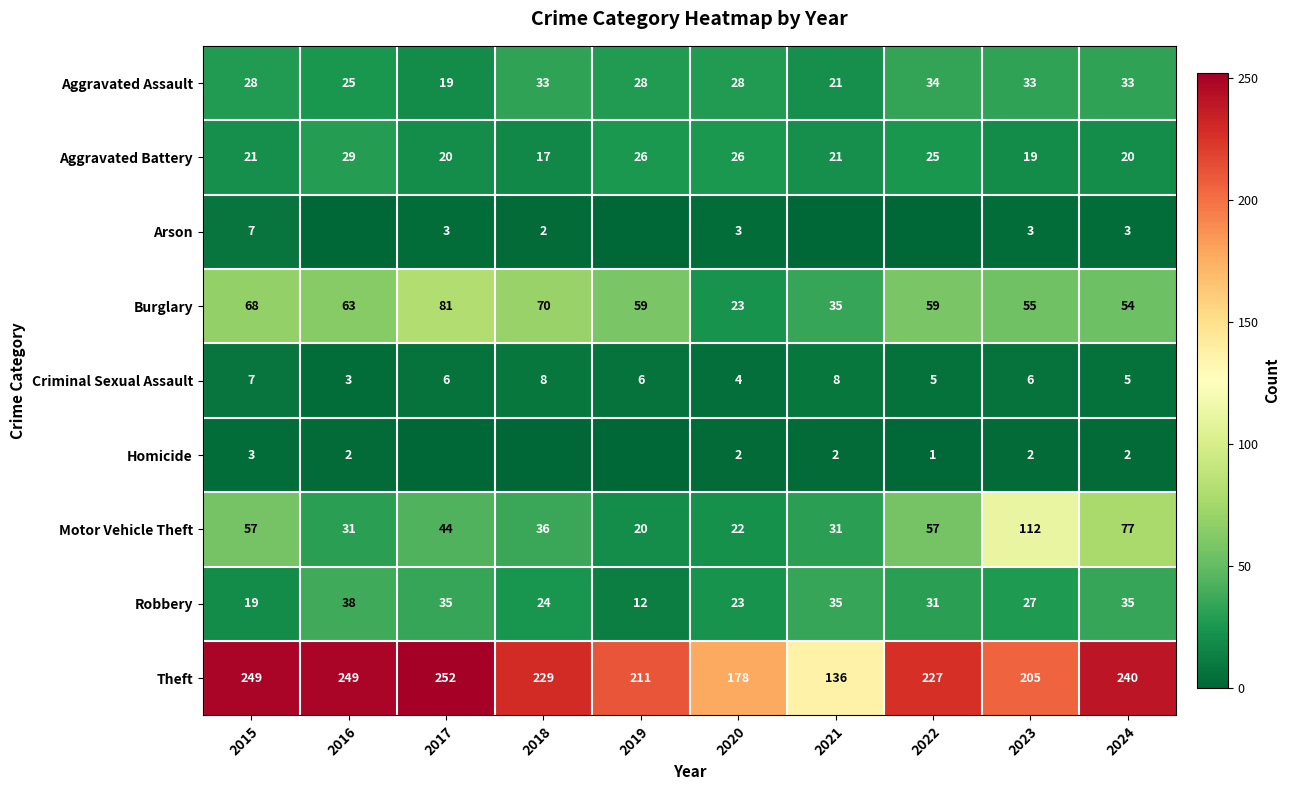

What is the minimum value for Criminal Sexual Assault?

3